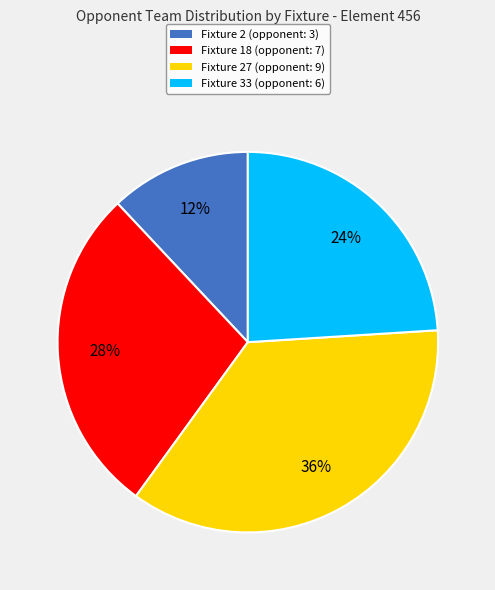

Does any single category account for the majority?

No